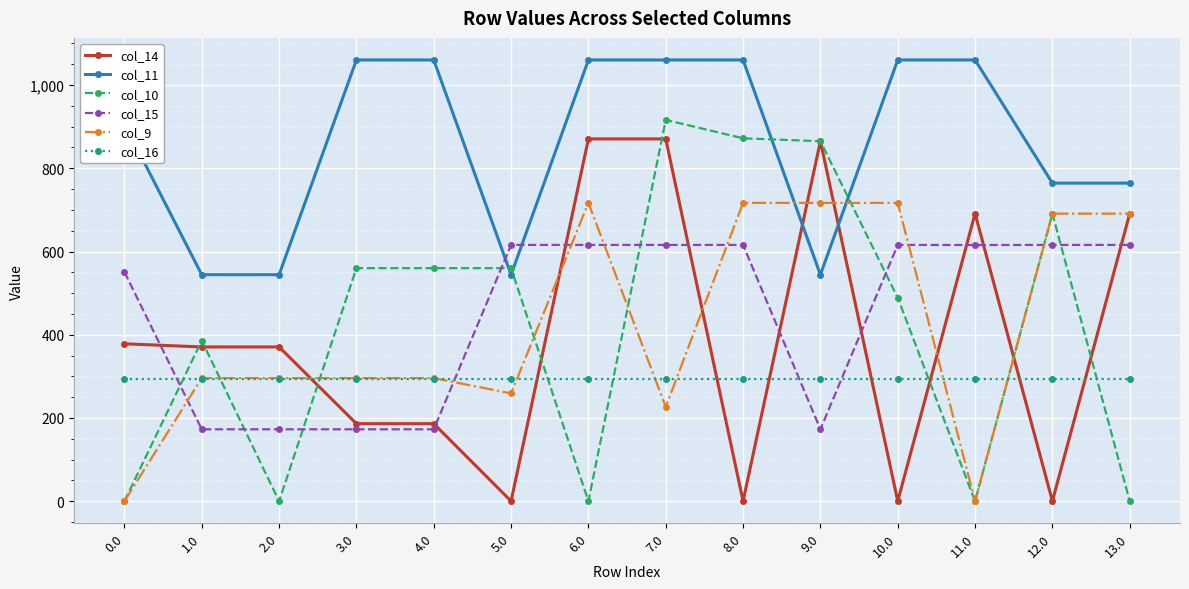

What is the value of the col_14 point at the 4th from the left?

186.4